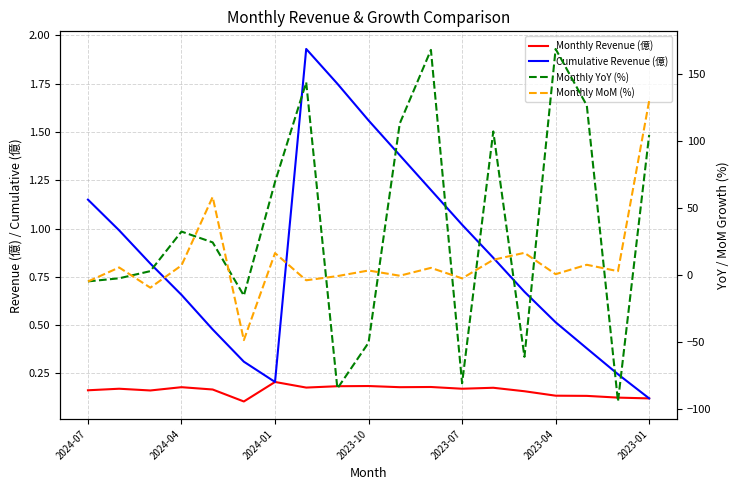

What is the maximum value for Monthly YoY (%)?

169.1